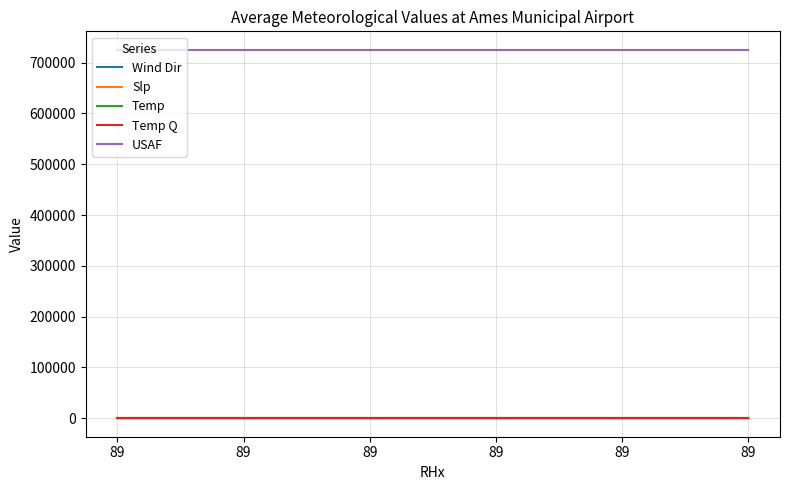

True or false: Slp and Temp cross at least once.

False